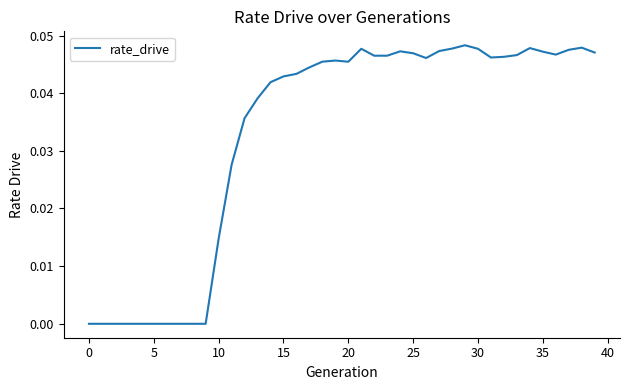

Which category has the highest value across all series?

29